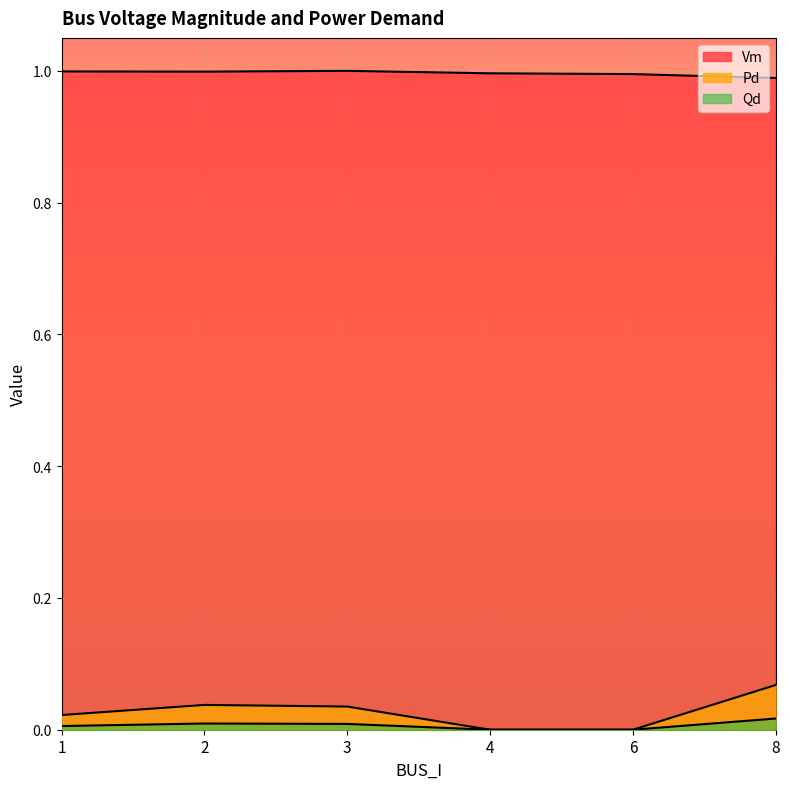

Reading left to right, what are all the values shown in this chart?

Vm: 1=1.0	2=1.0	3=1.0	4=1.0	6=1.0	8=1.0
Pd: 1=0.0	2=0.0	3=0.0	4=0.0	6=0.0	8=0.1
Qd: 1=0.0	2=0.0	3=0.0	4=0.0	6=0.0	8=0.0